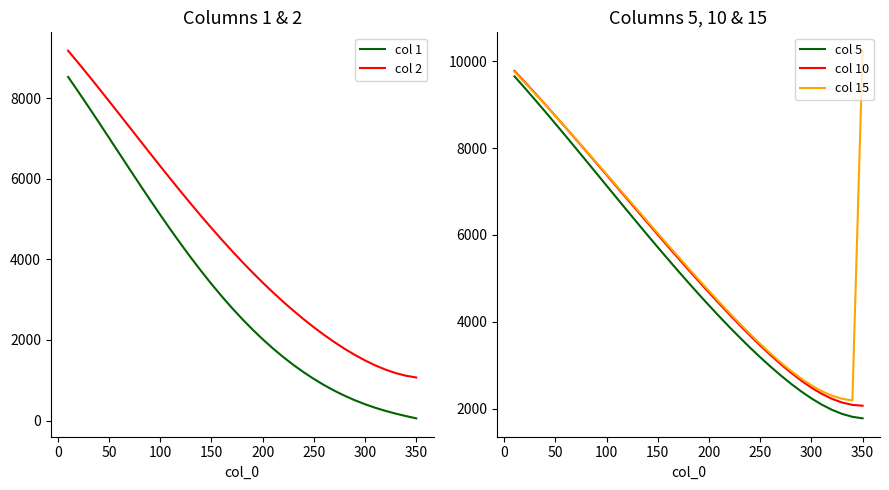

How many data points does each series have?

35